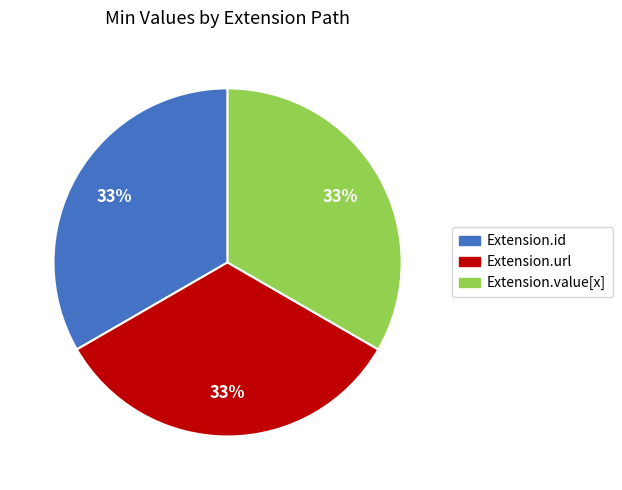

To the nearest percent, what is the difference between the largest and smallest slice percentages?

0%